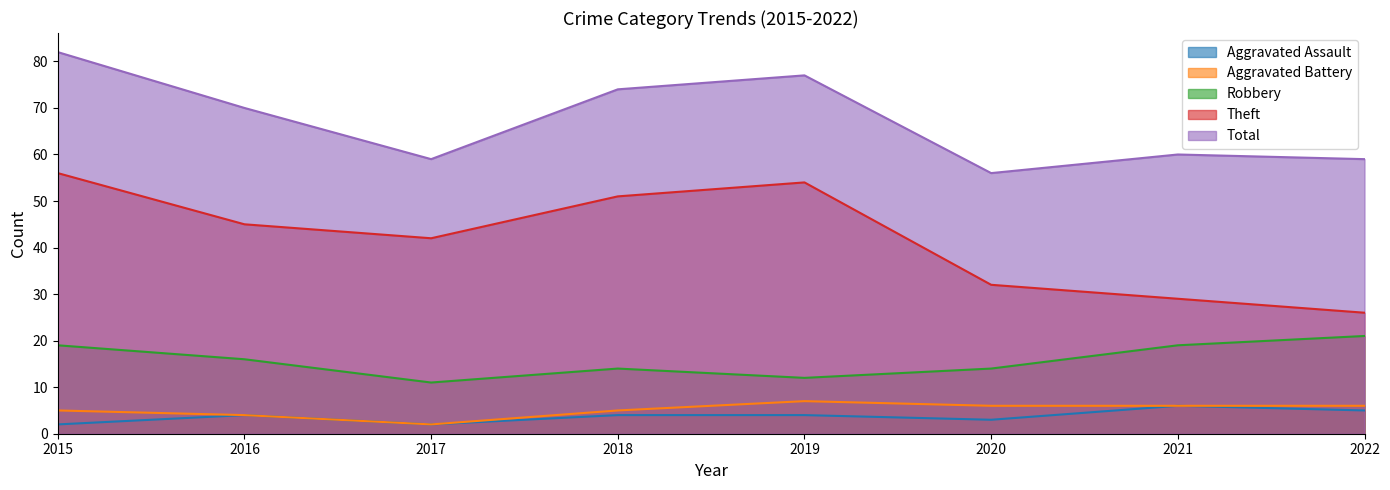

True or false: Aggravated Battery and Total intersect in this chart.

False